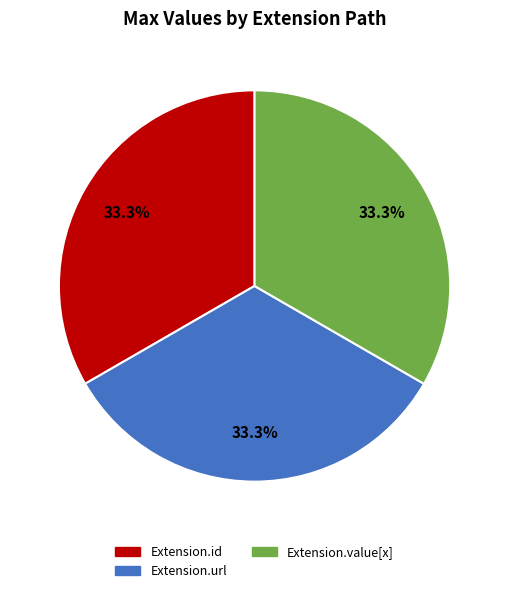

Does any single category account for the majority?

No